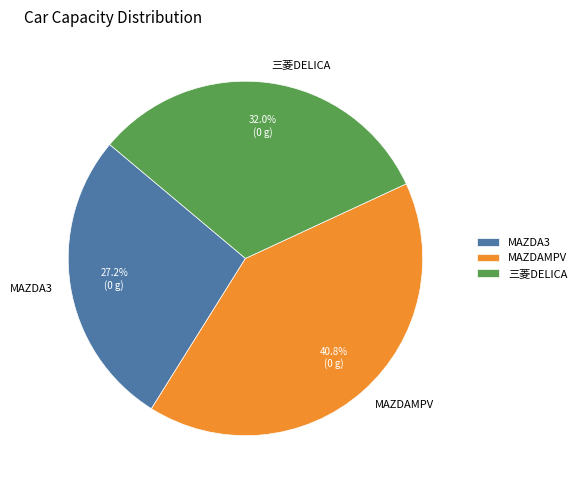

Which slice is the smallest?

MAZDA3